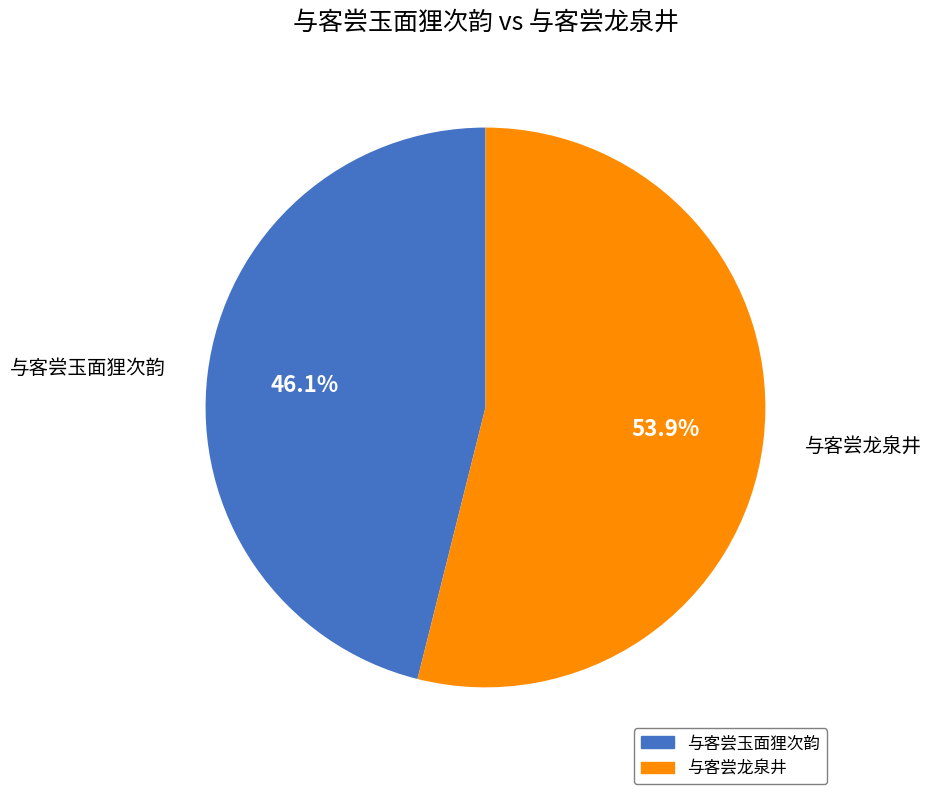

Which slice represents more than half of the pie?

与客尝龙泉井